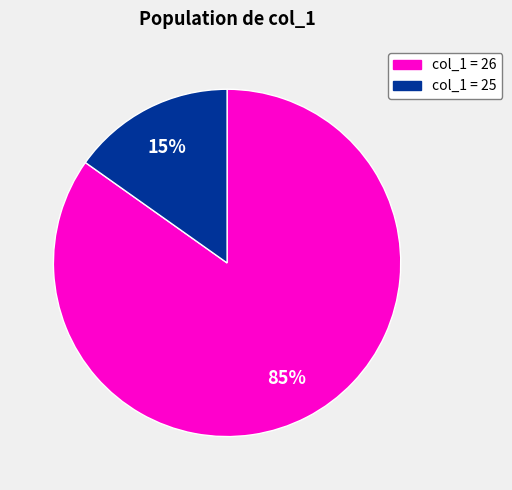

Count the number of slices in the pie.

2